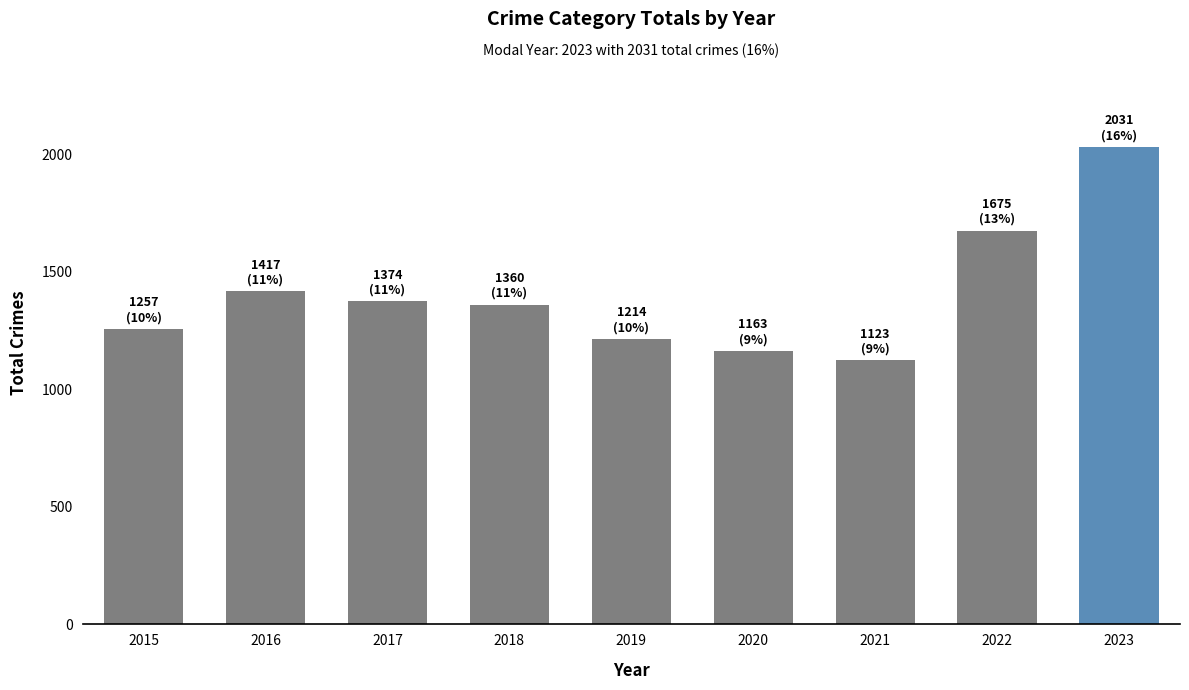

What is the value of the 8th bar from the left?

1675